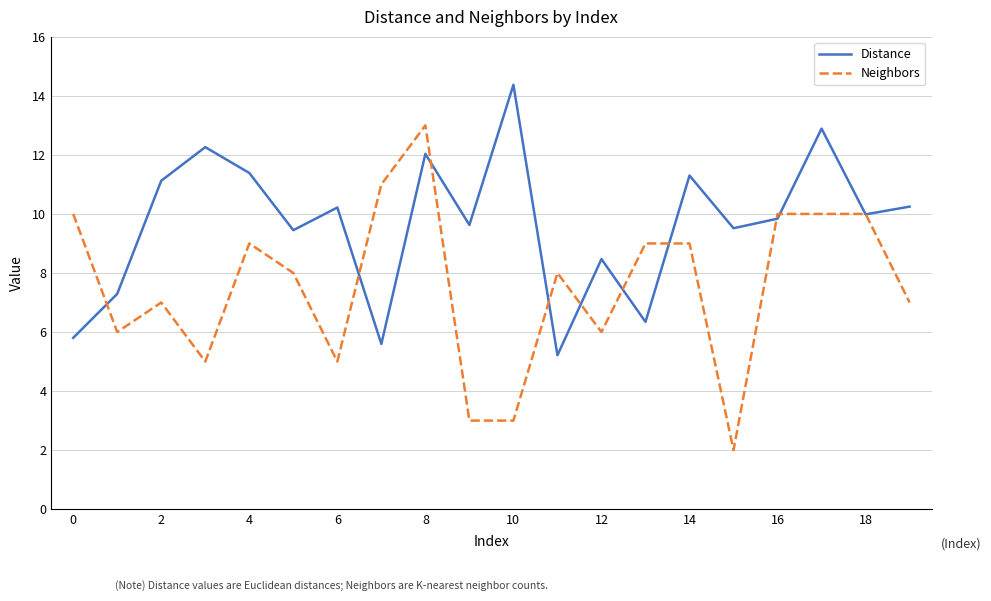

What is the lowest value of the Neighbors series?

2.0